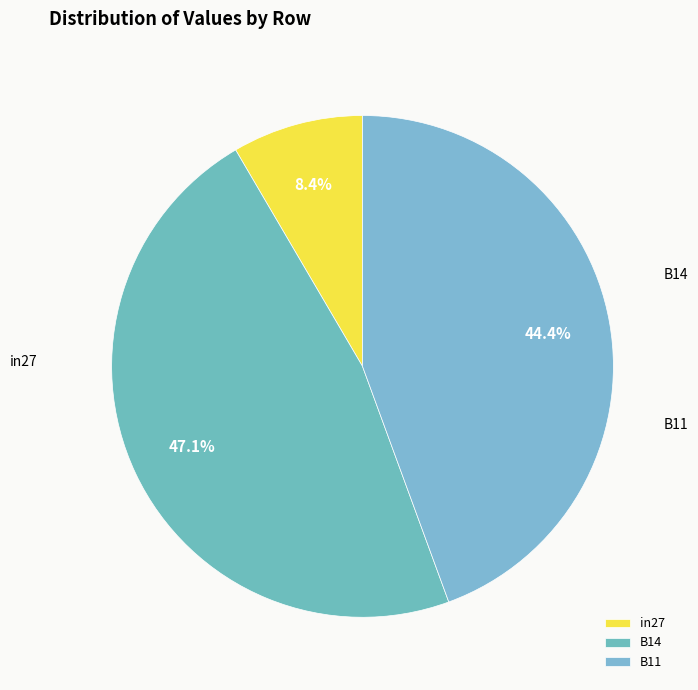

How many slices are in this pie chart?

3